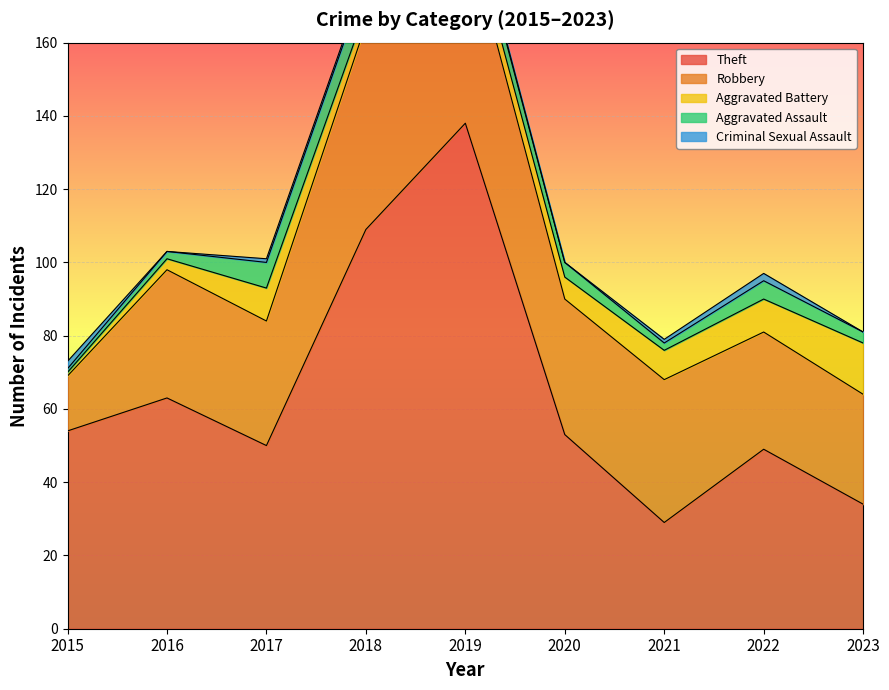

Where does the Robbery series first go above 35?

2018